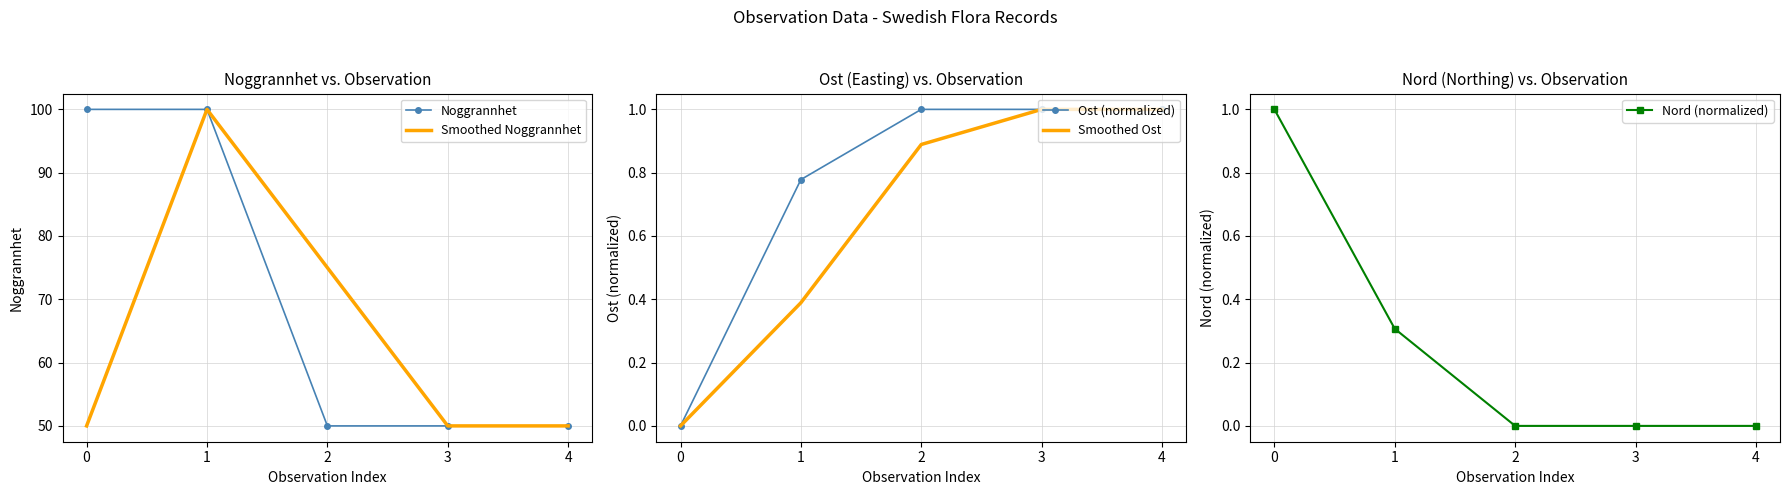

Read the Smoothed Noggrannhet value at 4.

50